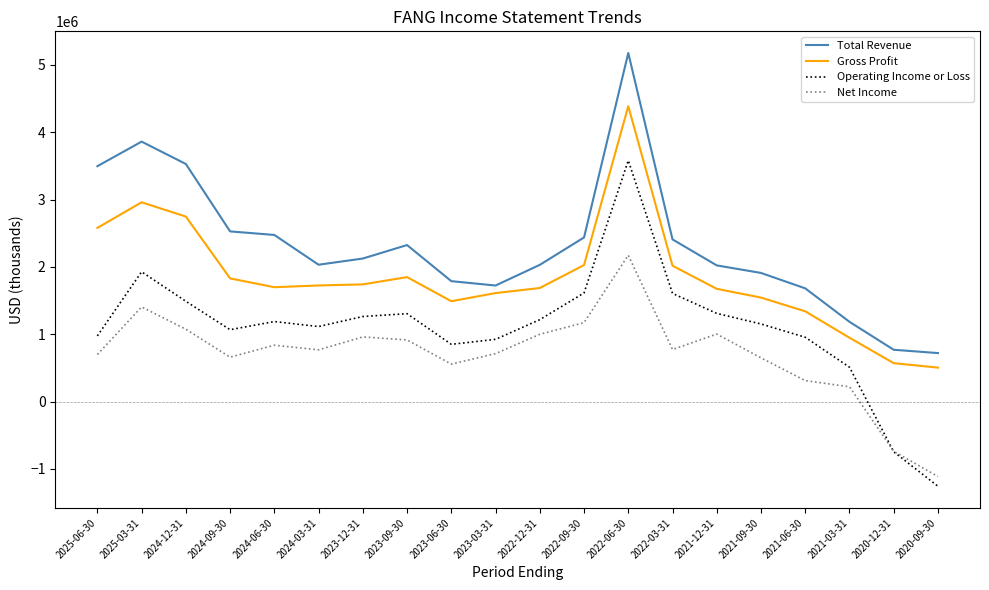

Read the Net Income value at 2020-09-30, to the nearest 100.

-1113000